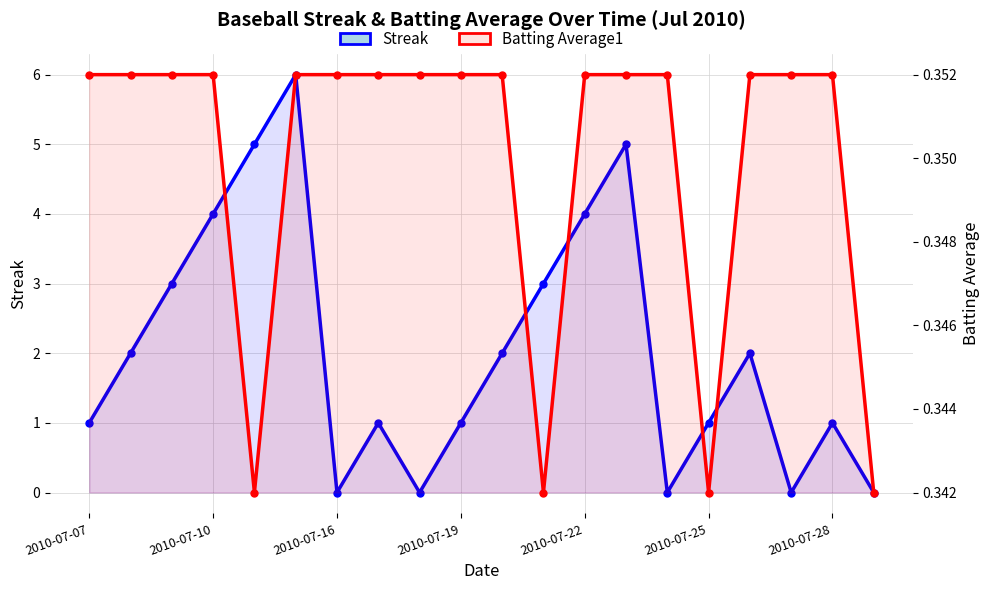

How many data points in Streak are above 2?

7